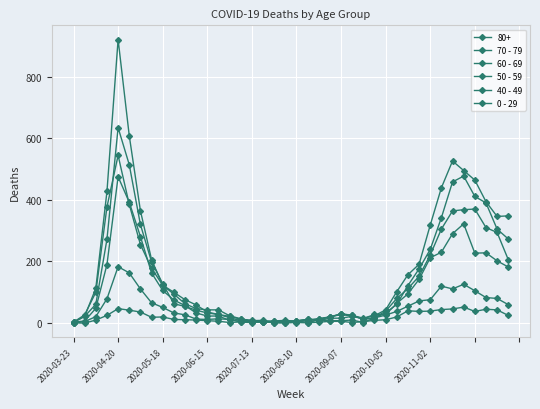

How many interior local valleys does the 50 - 59 series have?

6